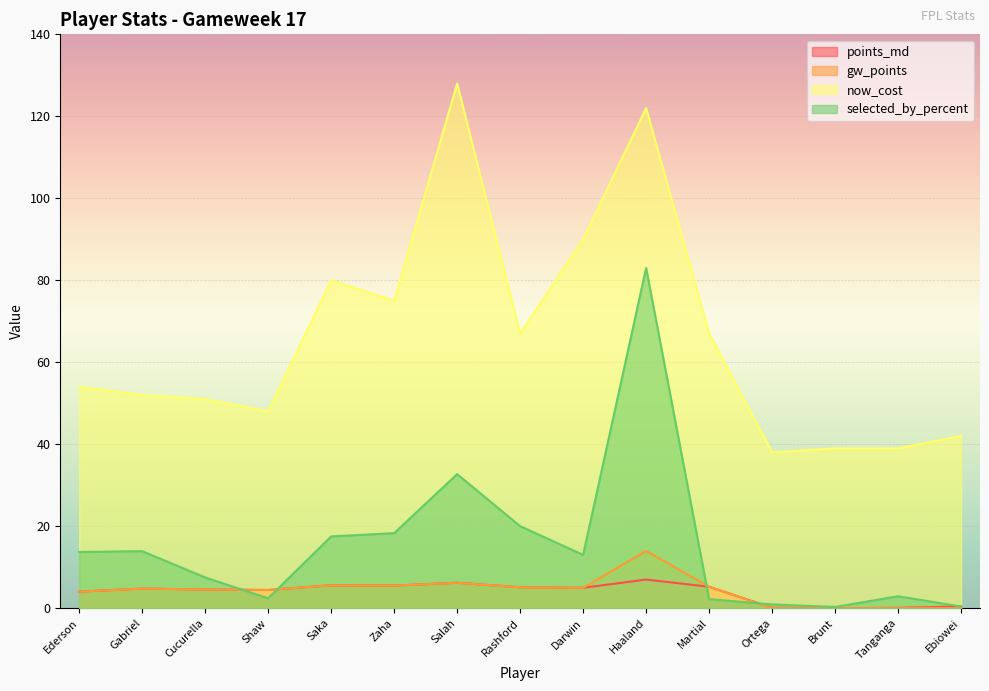

At which label is points_md closest to 3?

Ederson